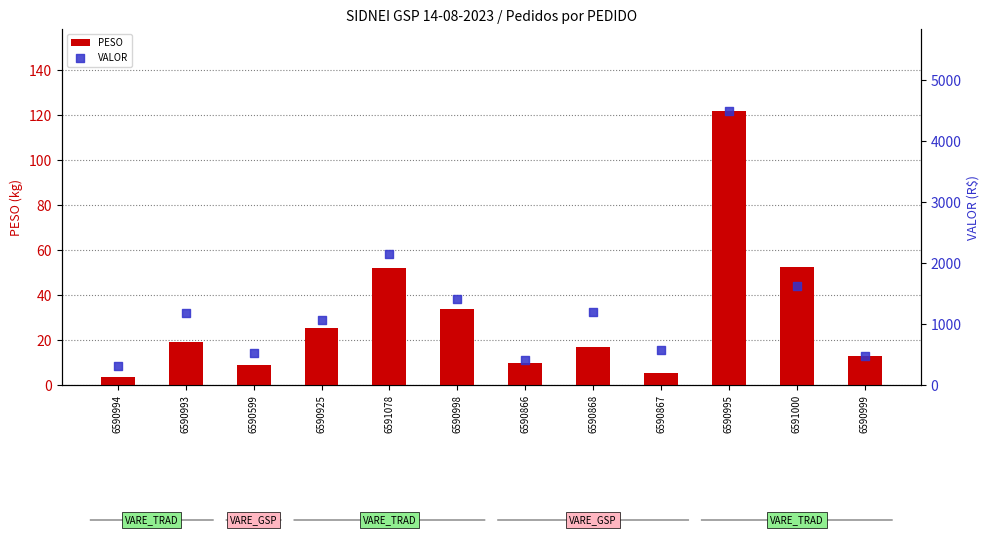

What are all the series names shown in the legend?

PESO, VALOR